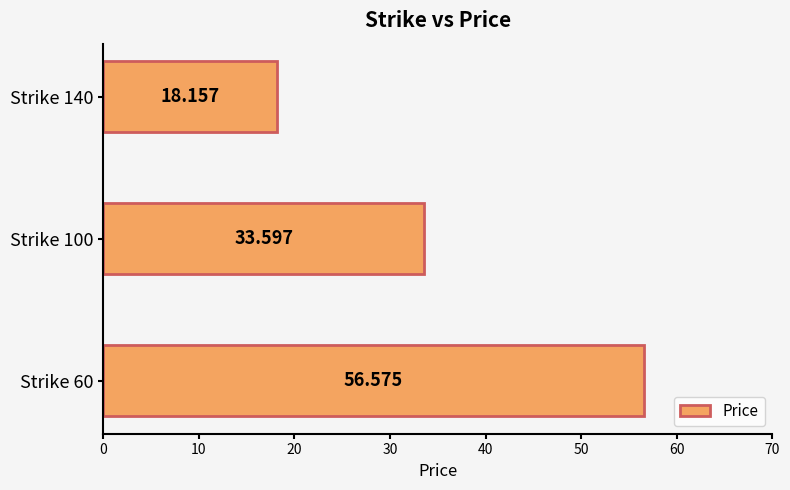

Are the bars grouped side by side (vs. stacked)?

No